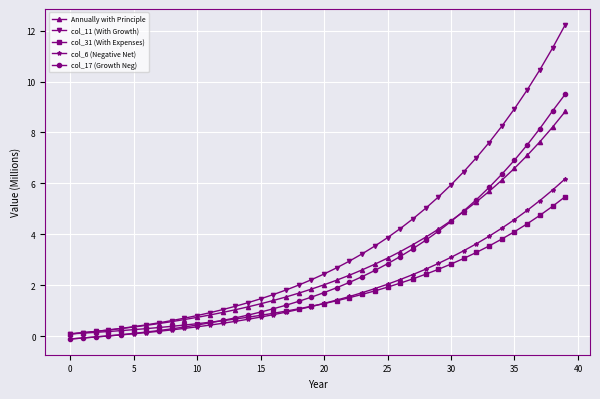

What is the highest value of the col_31 (With Expenses) series?

5.5